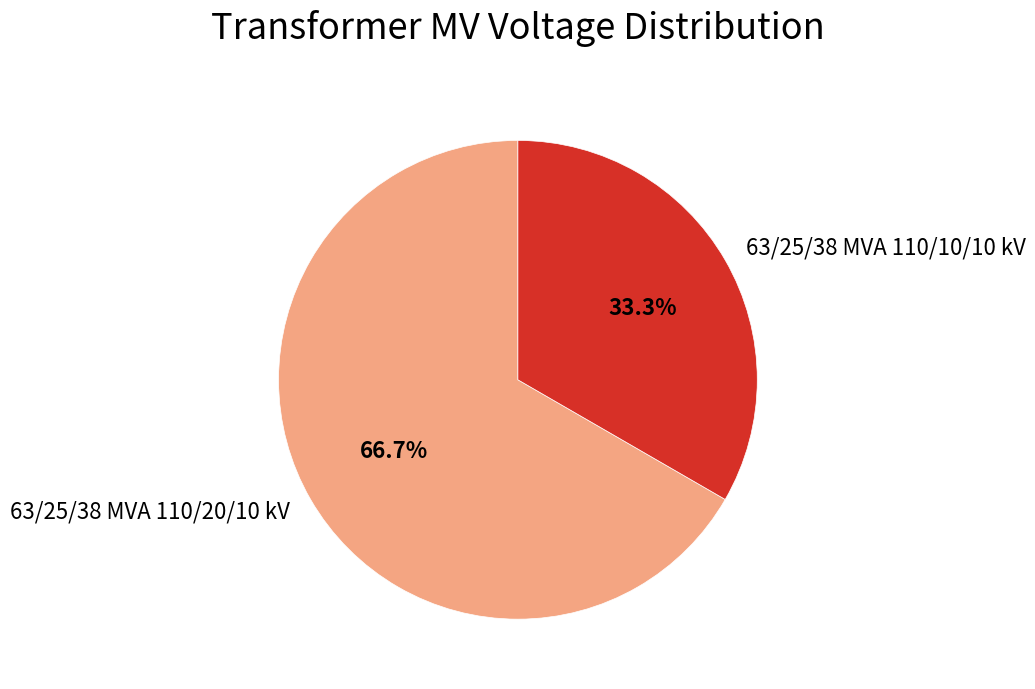

What is the majority slice?

63/25/38 MVA 110/20/10 kV